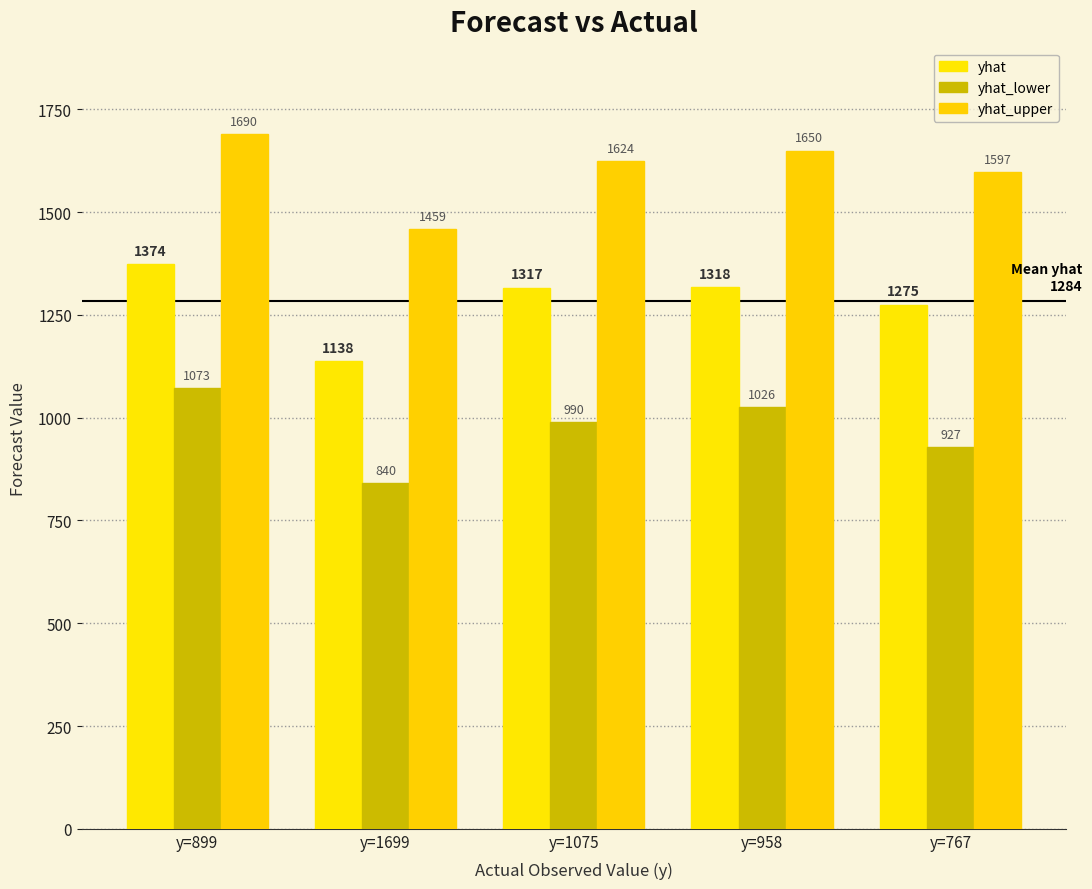

What is the sum of the yhat values at y=1699 and y=899?

2512.0